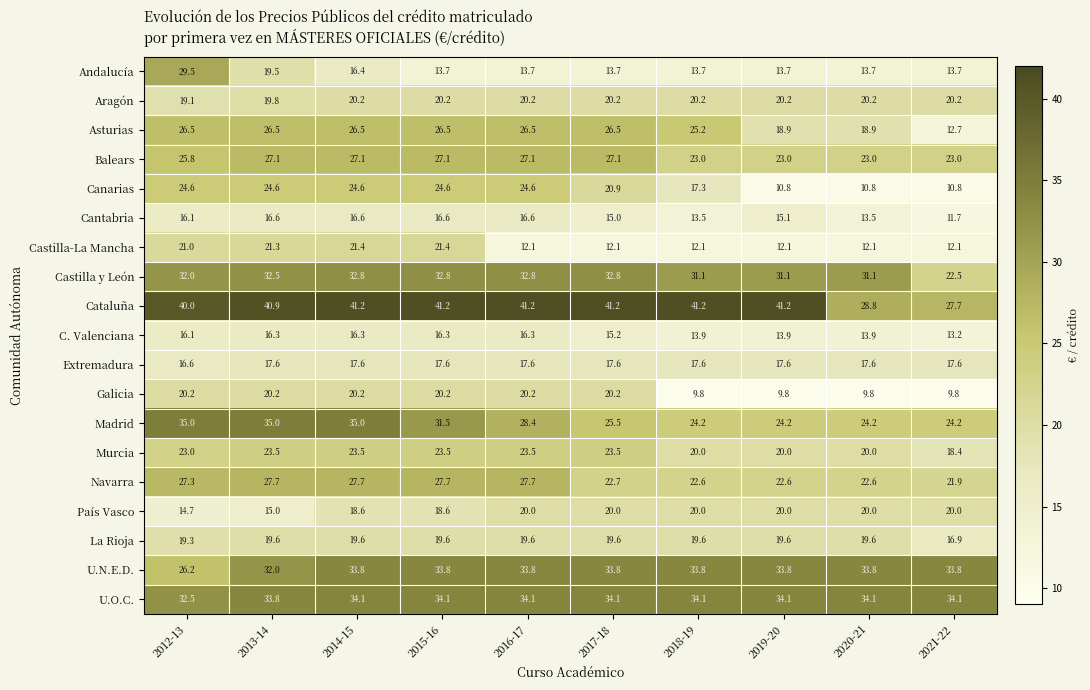

Is it true that Extremadura equals 8.7 at 2021-22?

False